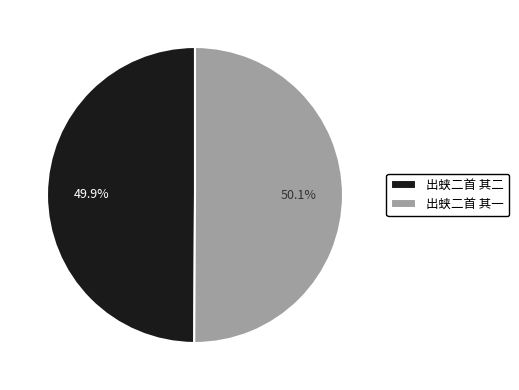

What is the ratio of the value at 出蛱二首 其二 to the value at 出蛱二首 其一?

1.0